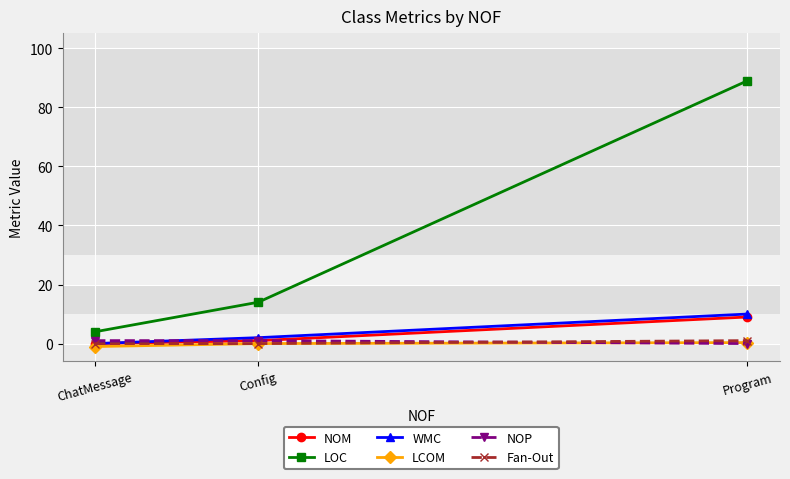

Between ChatMessage and Config, which series saw the biggest shift?

LOC